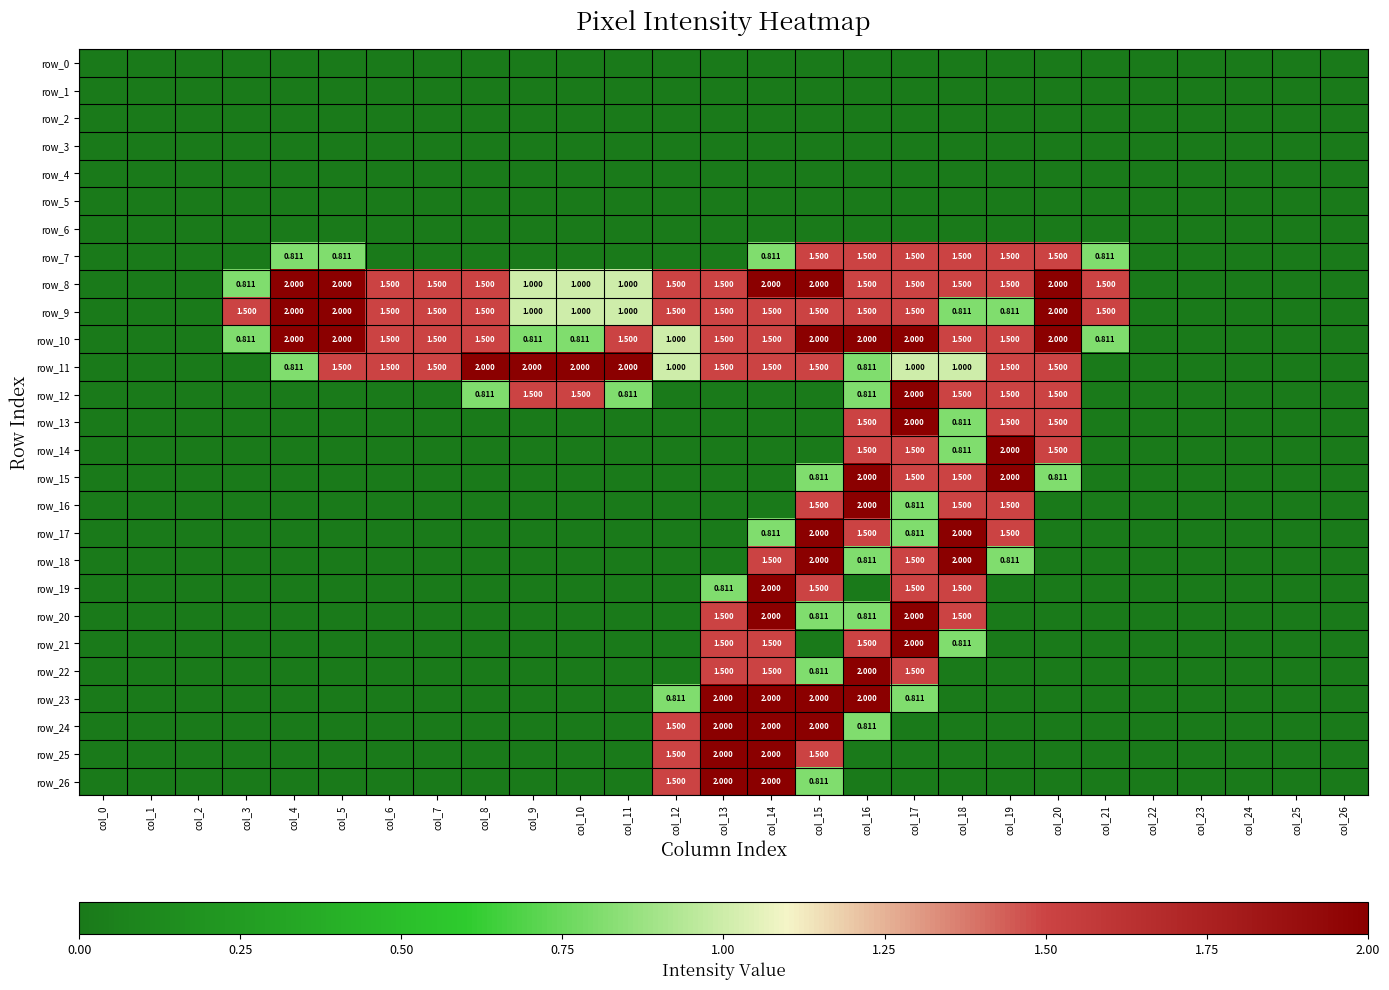

Reading left to right, transcribe all the data shown in this chart.

row_0: col_0=0.0	col_1=0.0	col_2=0.0	col_3=0.0	col_4=0.0	col_5=0.0	col_6=0.0	col_7=0.0	col_8=0.0	col_9=0.0	col_10=0.0	col_11=0.0	col_12=0.0	col_13=0.0	col_14=0.0	col_15=0.0	col_16=0.0	col_17=0.0	col_18=0.0	col_19=0.0	col_20=0.0	col_21=0.0	col_22=0.0	col_23=0.0	col_24=0.0	col_25=0.0	col_26=0.0
row_1: col_0=0.0	col_1=0.0	col_2=0.0	col_3=0.0	col_4=0.0	col_5=0.0	col_6=0.0	col_7=0.0	col_8=0.0	col_9=0.0	col_10=0.0	col_11=0.0	col_12=0.0	col_13=0.0	col_14=0.0	col_15=0.0	col_16=0.0	col_17=0.0	col_18=0.0	col_19=0.0	col_20=0.0	col_21=0.0	col_22=0.0	col_23=0.0	col_24=0.0	col_25=0.0	col_26=0.0
row_2: col_0=0.0	col_1=0.0	col_2=0.0	col_3=0.0	col_4=0.0	col_5=0.0	col_6=0.0	col_7=0.0	col_8=0.0	col_9=0.0	col_10=0.0	col_11=0.0	col_12=0.0	col_13=0.0	col_14=0.0	col_15=0.0	col_16=0.0	col_17=0.0	col_18=0.0	col_19=0.0	col_20=0.0	col_21=0.0	col_22=0.0	col_23=0.0	col_24=0.0	col_25=0.0	col_26=0.0
row_3: col_0=0.0	col_1=0.0	col_2=0.0	col_3=0.0	col_4=0.0	col_5=0.0	col_6=0.0	col_7=0.0	col_8=0.0	col_9=0.0	col_10=0.0	col_11=0.0	col_12=0.0	col_13=0.0	col_14=0.0	col_15=0.0	col_16=0.0	col_17=0.0	col_18=0.0	col_19=0.0	col_20=0.0	col_21=0.0	col_22=0.0	col_23=0.0	col_24=0.0	col_25=0.0	col_26=0.0
row_4: col_0=0.0	col_1=0.0	col_2=0.0	col_3=0.0	col_4=0.0	col_5=0.0	col_6=0.0	col_7=0.0	col_8=0.0	col_9=0.0	col_10=0.0	col_11=0.0	col_12=0.0	col_13=0.0	col_14=0.0	col_15=0.0	col_16=0.0	col_17=0.0	col_18=0.0	col_19=0.0	col_20=0.0	col_21=0.0	col_22=0.0	col_23=0.0	col_24=0.0	col_25=0.0	col_26=0.0
row_5: col_0=0.0	col_1=0.0	col_2=0.0	col_3=0.0	col_4=0.0	col_5=0.0	col_6=0.0	col_7=0.0	col_8=0.0	col_9=0.0	col_10=0.0	col_11=0.0	col_12=0.0	col_13=0.0	col_14=0.0	col_15=0.0	col_16=0.0	col_17=0.0	col_18=0.0	col_19=0.0	col_20=0.0	col_21=0.0	col_22=0.0	col_23=0.0	col_24=0.0	col_25=0.0	col_26=0.0
row_6: col_0=0.0	col_1=0.0	col_2=0.0	col_3=0.0	col_4=0.0	col_5=0.0	col_6=0.0	col_7=0.0	col_8=0.0	col_9=0.0	col_10=0.0	col_11=0.0	col_12=0.0	col_13=0.0	col_14=0.0	col_15=0.0	col_16=0.0	col_17=0.0	col_18=0.0	col_19=0.0	col_20=0.0	col_21=0.0	col_22=0.0	col_23=0.0	col_24=0.0	col_25=0.0	col_26=0.0
row_7: col_0=0.0	col_1=0.0	col_2=0.0	col_3=0.0	col_4=0.8	col_5=0.8	col_6=0.0	col_7=0.0	col_8=0.0	col_9=0.0	col_10=0.0	col_11=0.0	col_12=0.0	col_13=0.0	col_14=0.8	col_15=1.5	col_16=1.5	col_17=1.5	col_18=1.5	col_19=1.5	col_20=1.5	col_21=0.8	col_22=0.0	col_23=0.0	col_24=0.0	col_25=0.0	col_26=0.0
row_8: col_0=0.0	col_1=0.0	col_2=0.0	col_3=0.8	col_4=2.0	col_5=2.0	col_6=1.5	col_7=1.5	col_8=1.5	col_9=1.0	col_10=1.0	col_11=1.0	col_12=1.5	col_13=1.5	col_14=2.0	col_15=2.0	col_16=1.5	col_17=1.5	col_18=1.5	col_19=1.5	col_20=2.0	col_21=1.5	col_22=0.0	col_23=0.0	col_24=0.0	col_25=0.0	col_26=0.0
row_9: col_0=0.0	col_1=0.0	col_2=0.0	col_3=1.5	col_4=2.0	col_5=2.0	col_6=1.5	col_7=1.5	col_8=1.5	col_9=1.0	col_10=1.0	col_11=1.0	col_12=1.5	col_13=1.5	col_14=1.5	col_15=1.5	col_16=1.5	col_17=1.5	col_18=0.8	col_19=0.8	col_20=2.0	col_21=1.5	col_22=0.0	col_23=0.0	col_24=0.0	col_25=0.0	col_26=0.0
row_10: col_0=0.0	col_1=0.0	col_2=0.0	col_3=0.8	col_4=2.0	col_5=2.0	col_6=1.5	col_7=1.5	col_8=1.5	col_9=0.8	col_10=0.8	col_11=1.5	col_12=1.0	col_13=1.5	col_14=1.5	col_15=2.0	col_16=2.0	col_17=2.0	col_18=1.5	col_19=1.5	col_20=2.0	col_21=0.8	col_22=0.0	col_23=0.0	col_24=0.0	col_25=0.0	col_26=0.0
row_11: col_0=0.0	col_1=0.0	col_2=0.0	col_3=0.0	col_4=0.8	col_5=1.5	col_6=1.5	col_7=1.5	col_8=2.0	col_9=2.0	col_10=2.0	col_11=2.0	col_12=1.0	col_13=1.5	col_14=1.5	col_15=1.5	col_16=0.8	col_17=1.0	col_18=1.0	col_19=1.5	col_20=1.5	col_21=0.0	col_22=0.0	col_23=0.0	col_24=0.0	col_25=0.0	col_26=0.0
row_12: col_0=0.0	col_1=0.0	col_2=0.0	col_3=0.0	col_4=0.0	col_5=0.0	col_6=0.0	col_7=0.0	col_8=0.8	col_9=1.5	col_10=1.5	col_11=0.8	col_12=0.0	col_13=0.0	col_14=0.0	col_15=0.0	col_16=0.8	col_17=2.0	col_18=1.5	col_19=1.5	col_20=1.5	col_21=0.0	col_22=0.0	col_23=0.0	col_24=0.0	col_25=0.0	col_26=0.0
row_13: col_0=0.0	col_1=0.0	col_2=0.0	col_3=0.0	col_4=0.0	col_5=0.0	col_6=0.0	col_7=0.0	col_8=0.0	col_9=0.0	col_10=0.0	col_11=0.0	col_12=0.0	col_13=0.0	col_14=0.0	col_15=0.0	col_16=1.5	col_17=2.0	col_18=0.8	col_19=1.5	col_20=1.5	col_21=0.0	col_22=0.0	col_23=0.0	col_24=0.0	col_25=0.0	col_26=0.0
row_14: col_0=0.0	col_1=0.0	col_2=0.0	col_3=0.0	col_4=0.0	col_5=0.0	col_6=0.0	col_7=0.0	col_8=0.0	col_9=0.0	col_10=0.0	col_11=0.0	col_12=0.0	col_13=0.0	col_14=0.0	col_15=0.0	col_16=1.5	col_17=1.5	col_18=0.8	col_19=2.0	col_20=1.5	col_21=0.0	col_22=0.0	col_23=0.0	col_24=0.0	col_25=0.0	col_26=0.0
row_15: col_0=0.0	col_1=0.0	col_2=0.0	col_3=0.0	col_4=0.0	col_5=0.0	col_6=0.0	col_7=0.0	col_8=0.0	col_9=0.0	col_10=0.0	col_11=0.0	col_12=0.0	col_13=0.0	col_14=0.0	col_15=0.8	col_16=2.0	col_17=1.5	col_18=1.5	col_19=2.0	col_20=0.8	col_21=0.0	col_22=0.0	col_23=0.0	col_24=0.0	col_25=0.0	col_26=0.0
row_16: col_0=0.0	col_1=0.0	col_2=0.0	col_3=0.0	col_4=0.0	col_5=0.0	col_6=0.0	col_7=0.0	col_8=0.0	col_9=0.0	col_10=0.0	col_11=0.0	col_12=0.0	col_13=0.0	col_14=0.0	col_15=1.5	col_16=2.0	col_17=0.8	col_18=1.5	col_19=1.5	col_20=0.0	col_21=0.0	col_22=0.0	col_23=0.0	col_24=0.0	col_25=0.0	col_26=0.0
row_17: col_0=0.0	col_1=0.0	col_2=0.0	col_3=0.0	col_4=0.0	col_5=0.0	col_6=0.0	col_7=0.0	col_8=0.0	col_9=0.0	col_10=0.0	col_11=0.0	col_12=0.0	col_13=0.0	col_14=0.8	col_15=2.0	col_16=1.5	col_17=0.8	col_18=2.0	col_19=1.5	col_20=0.0	col_21=0.0	col_22=0.0	col_23=0.0	col_24=0.0	col_25=0.0	col_26=0.0
row_18: col_0=0.0	col_1=0.0	col_2=0.0	col_3=0.0	col_4=0.0	col_5=0.0	col_6=0.0	col_7=0.0	col_8=0.0	col_9=0.0	col_10=0.0	col_11=0.0	col_12=0.0	col_13=0.0	col_14=1.5	col_15=2.0	col_16=0.8	col_17=1.5	col_18=2.0	col_19=0.8	col_20=0.0	col_21=0.0	col_22=0.0	col_23=0.0	col_24=0.0	col_25=0.0	col_26=0.0
row_19: col_0=0.0	col_1=0.0	col_2=0.0	col_3=0.0	col_4=0.0	col_5=0.0	col_6=0.0	col_7=0.0	col_8=0.0	col_9=0.0	col_10=0.0	col_11=0.0	col_12=0.0	col_13=0.8	col_14=2.0	col_15=1.5	col_16=0.0	col_17=1.5	col_18=1.5	col_19=0.0	col_20=0.0	col_21=0.0	col_22=0.0	col_23=0.0	col_24=0.0	col_25=0.0	col_26=0.0
row_20: col_0=0.0	col_1=0.0	col_2=0.0	col_3=0.0	col_4=0.0	col_5=0.0	col_6=0.0	col_7=0.0	col_8=0.0	col_9=0.0	col_10=0.0	col_11=0.0	col_12=0.0	col_13=1.5	col_14=2.0	col_15=0.8	col_16=0.8	col_17=2.0	col_18=1.5	col_19=0.0	col_20=0.0	col_21=0.0	col_22=0.0	col_23=0.0	col_24=0.0	col_25=0.0	col_26=0.0
row_21: col_0=0.0	col_1=0.0	col_2=0.0	col_3=0.0	col_4=0.0	col_5=0.0	col_6=0.0	col_7=0.0	col_8=0.0	col_9=0.0	col_10=0.0	col_11=0.0	col_12=0.0	col_13=1.5	col_14=1.5	col_15=0.0	col_16=1.5	col_17=2.0	col_18=0.8	col_19=0.0	col_20=0.0	col_21=0.0	col_22=0.0	col_23=0.0	col_24=0.0	col_25=0.0	col_26=0.0
row_22: col_0=0.0	col_1=0.0	col_2=0.0	col_3=0.0	col_4=0.0	col_5=0.0	col_6=0.0	col_7=0.0	col_8=0.0	col_9=0.0	col_10=0.0	col_11=0.0	col_12=0.0	col_13=1.5	col_14=1.5	col_15=0.8	col_16=2.0	col_17=1.5	col_18=0.0	col_19=0.0	col_20=0.0	col_21=0.0	col_22=0.0	col_23=0.0	col_24=0.0	col_25=0.0	col_26=0.0
row_23: col_0=0.0	col_1=0.0	col_2=0.0	col_3=0.0	col_4=0.0	col_5=0.0	col_6=0.0	col_7=0.0	col_8=0.0	col_9=0.0	col_10=0.0	col_11=0.0	col_12=0.8	col_13=2.0	col_14=2.0	col_15=2.0	col_16=2.0	col_17=0.8	col_18=0.0	col_19=0.0	col_20=0.0	col_21=0.0	col_22=0.0	col_23=0.0	col_24=0.0	col_25=0.0	col_26=0.0
row_24: col_0=0.0	col_1=0.0	col_2=0.0	col_3=0.0	col_4=0.0	col_5=0.0	col_6=0.0	col_7=0.0	col_8=0.0	col_9=0.0	col_10=0.0	col_11=0.0	col_12=1.5	col_13=2.0	col_14=2.0	col_15=2.0	col_16=0.8	col_17=0.0	col_18=0.0	col_19=0.0	col_20=0.0	col_21=0.0	col_22=0.0	col_23=0.0	col_24=0.0	col_25=0.0	col_26=0.0
row_25: col_0=0.0	col_1=0.0	col_2=0.0	col_3=0.0	col_4=0.0	col_5=0.0	col_6=0.0	col_7=0.0	col_8=0.0	col_9=0.0	col_10=0.0	col_11=0.0	col_12=1.5	col_13=2.0	col_14=2.0	col_15=1.5	col_16=0.0	col_17=0.0	col_18=0.0	col_19=0.0	col_20=0.0	col_21=0.0	col_22=0.0	col_23=0.0	col_24=0.0	col_25=0.0	col_26=0.0
row_26: col_0=0.0	col_1=0.0	col_2=0.0	col_3=0.0	col_4=0.0	col_5=0.0	col_6=0.0	col_7=0.0	col_8=0.0	col_9=0.0	col_10=0.0	col_11=0.0	col_12=1.5	col_13=2.0	col_14=2.0	col_15=0.8	col_16=0.0	col_17=0.0	col_18=0.0	col_19=0.0	col_20=0.0	col_21=0.0	col_22=0.0	col_23=0.0	col_24=0.0	col_25=0.0	col_26=0.0